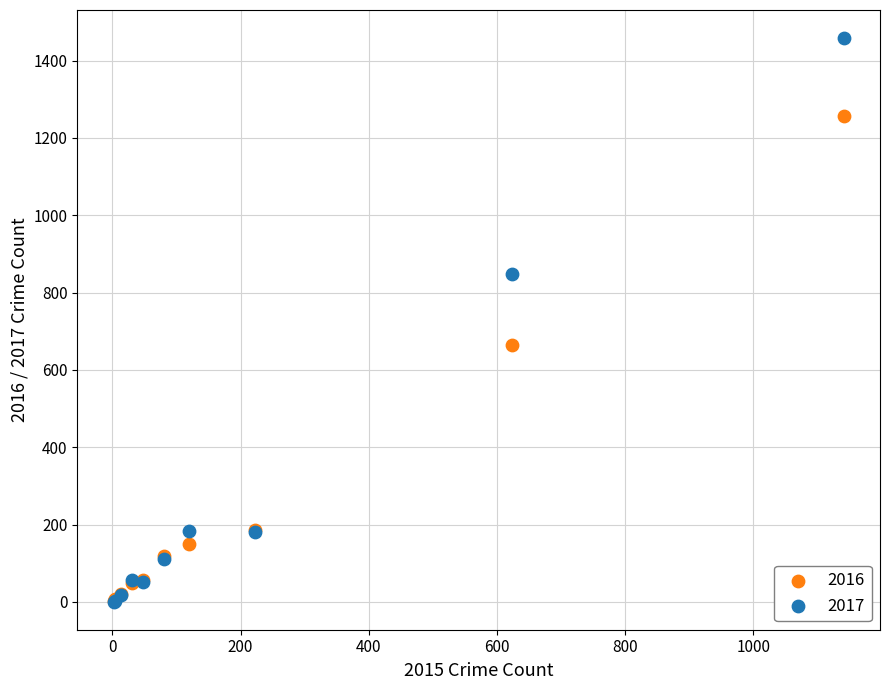

Which series reaches the maximum Y coordinate?

2017